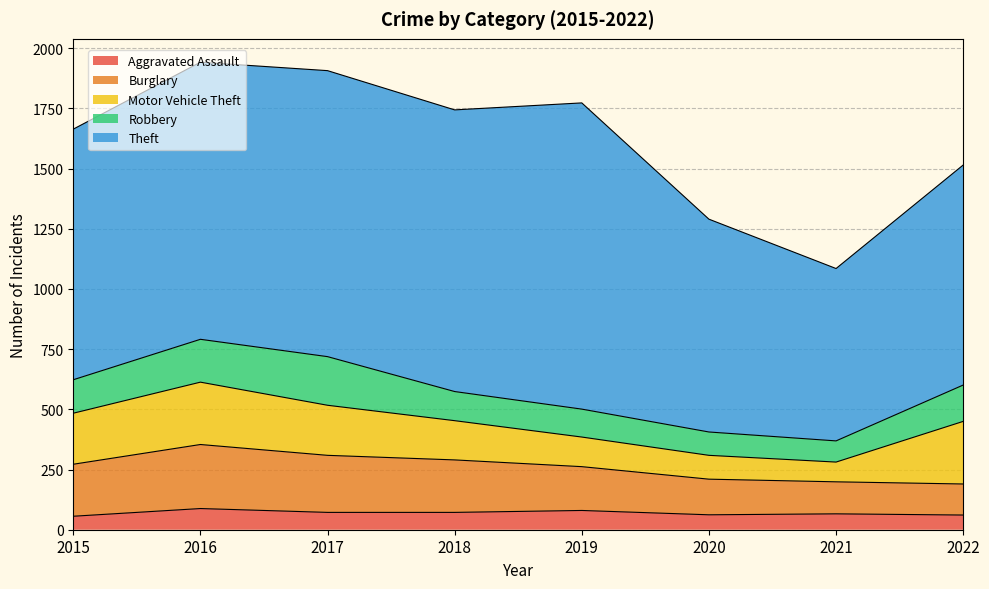

Reading left to right, list all the values displayed in this chart.

Aggravated Assault: 56	88	72	72	80	62	66	61
Burglary: 216	266	237	218	182	148	133	129
Motor Vehicle Theft: 212	259	208	163	123	99	82	260
Robbery: 139	178	202	121	116	97	88	151
Theft: 1041	1151	1188	1170	1272	884	716	914